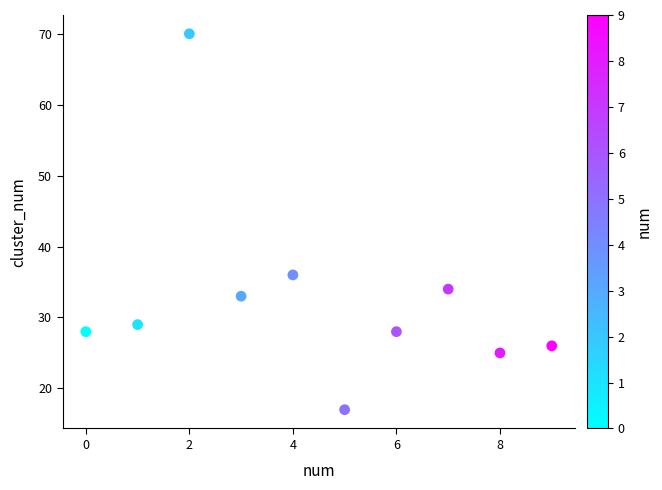

What Y value in the scatter plot is closest to 43?

36